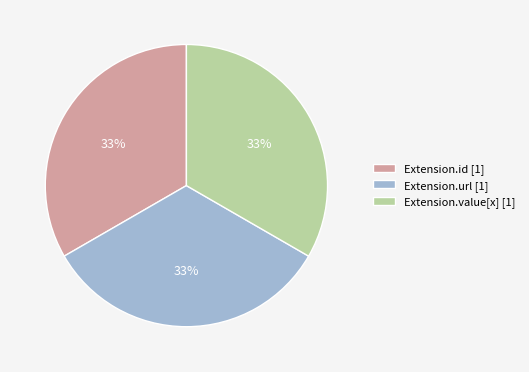

To the nearest percent, what is the average slice percentage?

33%